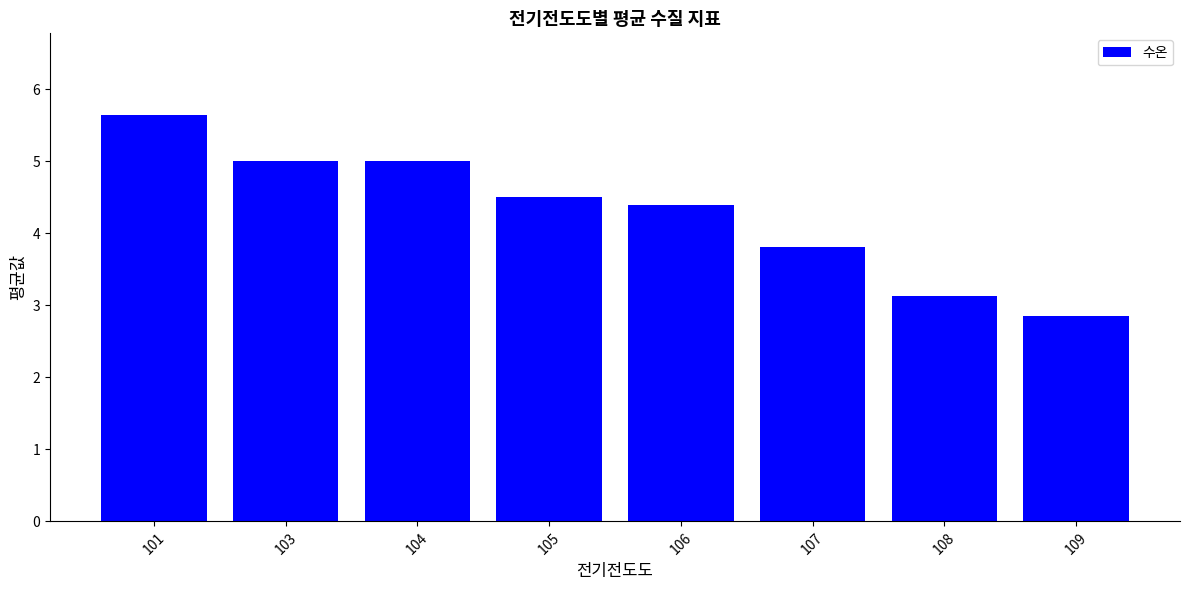

What is the value of the 5th bar from the left?

4.4